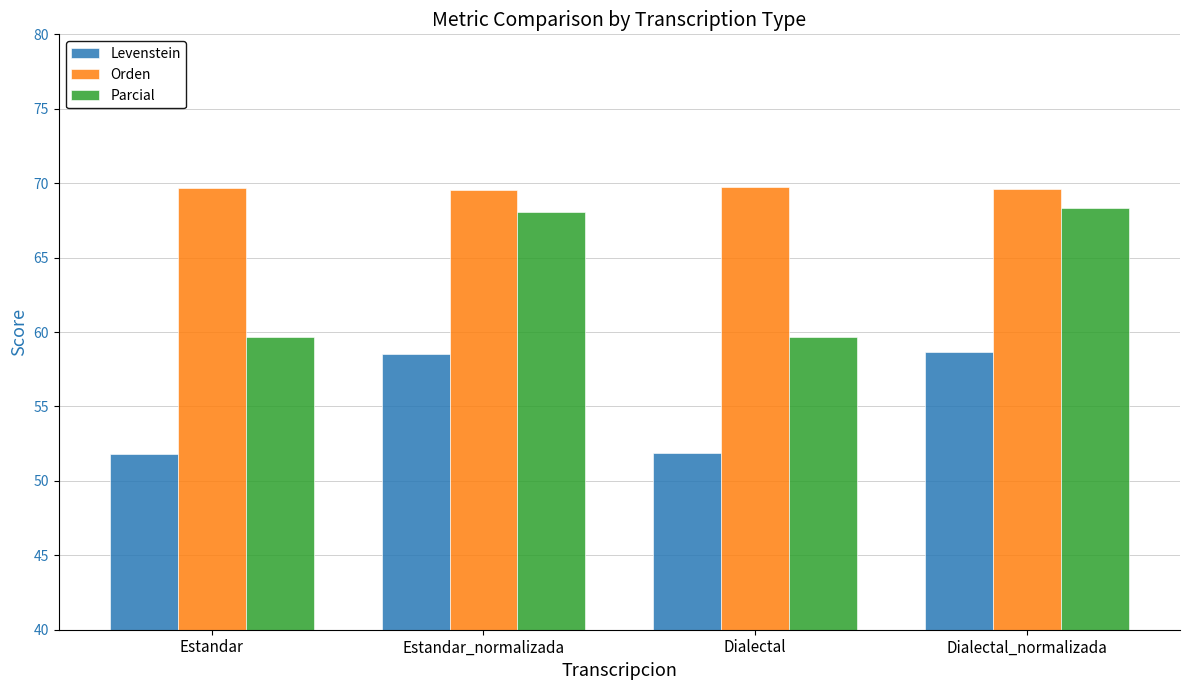

Rank the series at Estandar from lowest to highest value.

Levenstein, Parcial, Orden